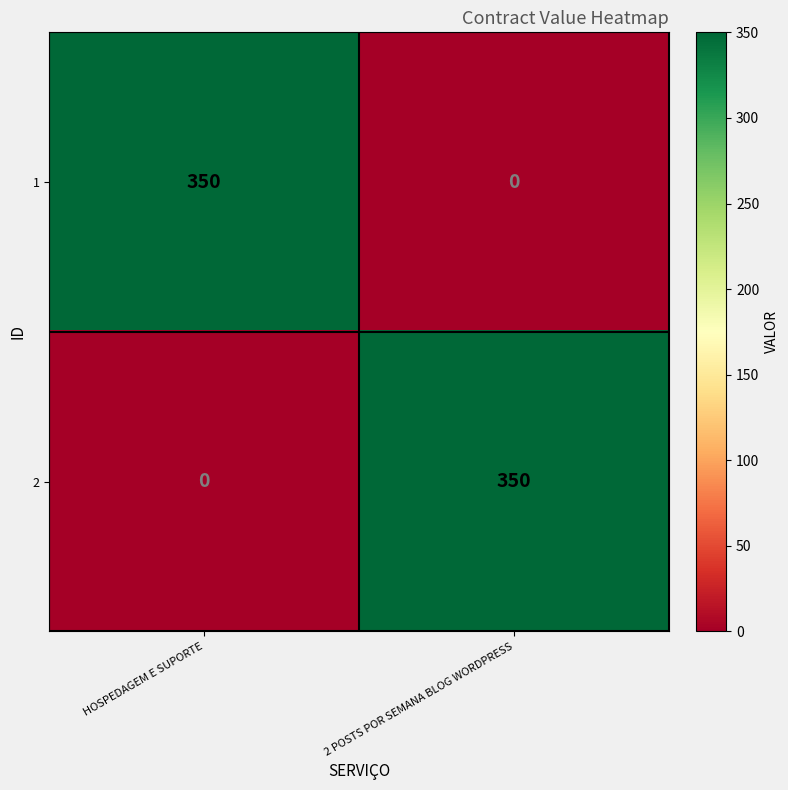

What is the total value across all series at HOSPEDAGEM E SUPORTE?

350